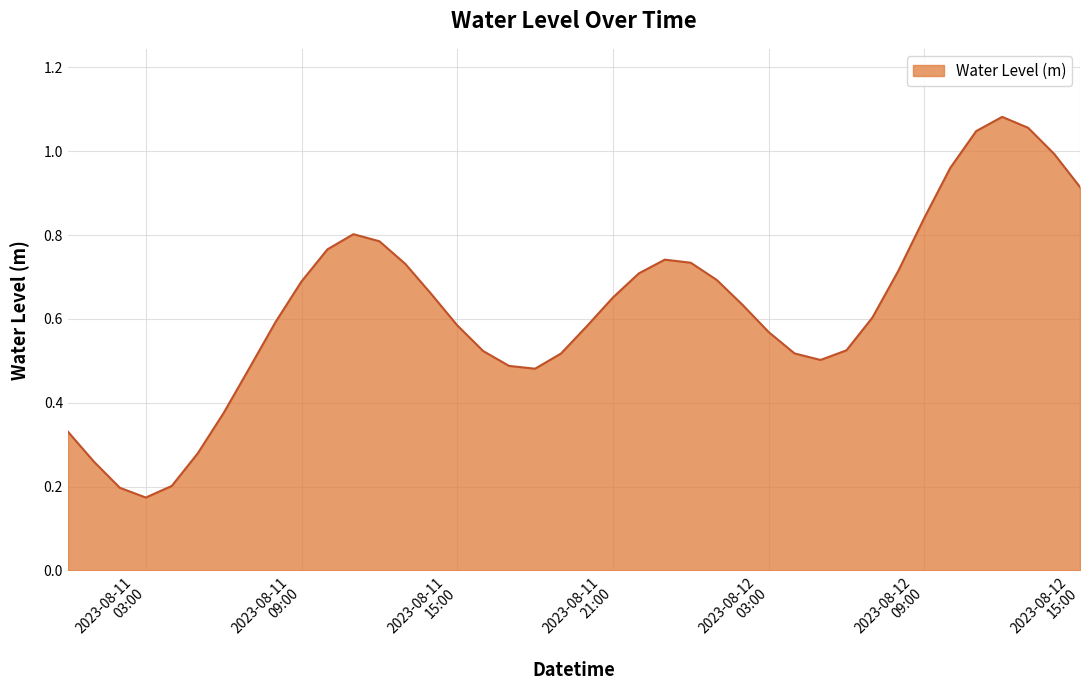

Which label corresponds to the largest value in the chart?

2023-08-12 12:00:00